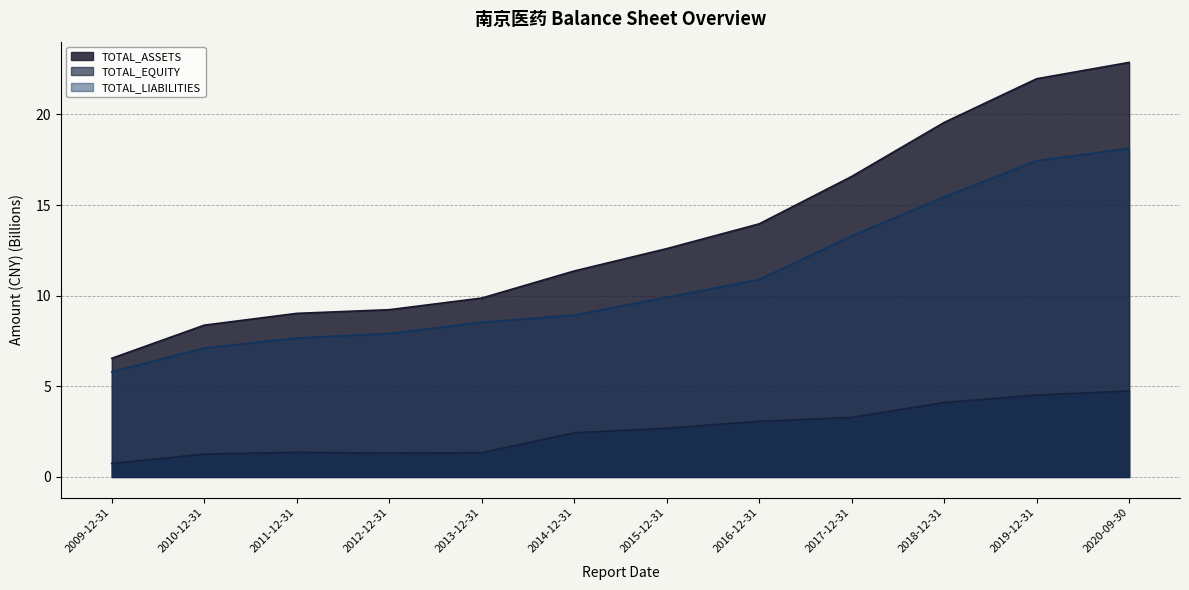

How many lines are shown in the chart?

3